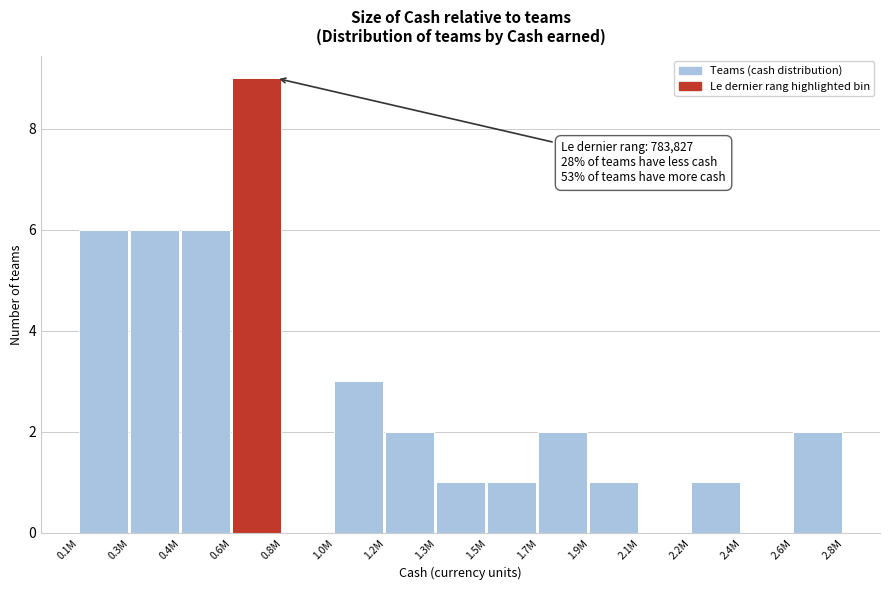

Reading left to right, extract all data points from this chart.

0.1M=6	0.3M=6	0.4M=6	0.6M=9	0.8M=0	1.0M=3	1.2M=2	1.3M=1	1.5M=1	1.7M=2	1.9M=1	2.1M=0	2.2M=1	2.4M=0	2.6M=2